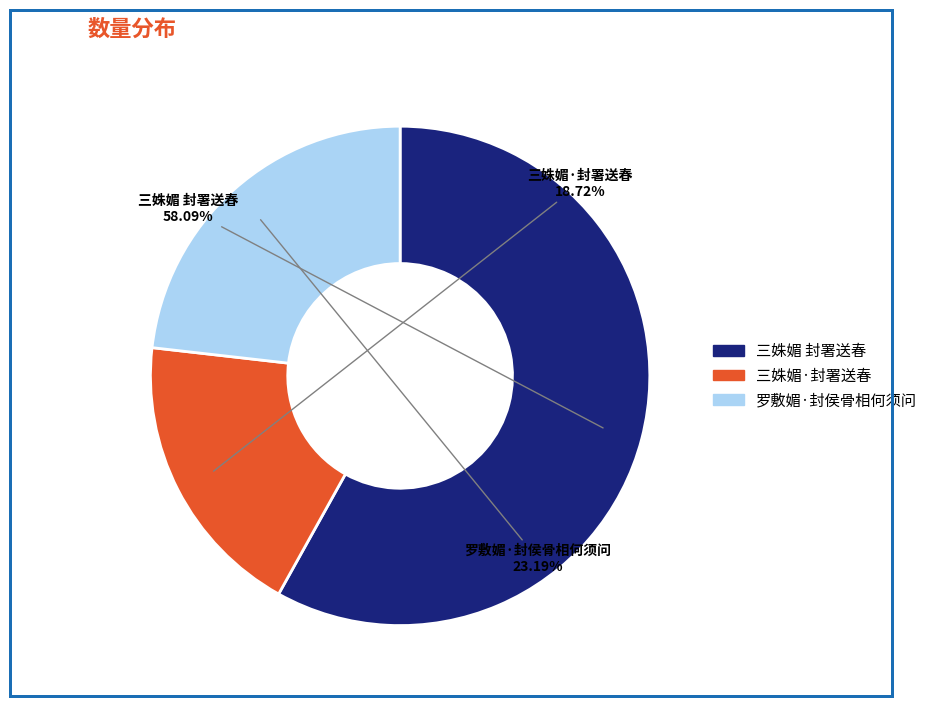

Approximately how many times larger is the value at 三姝媚 封署送春 compared to 三姝媚·封署送春?

3.1